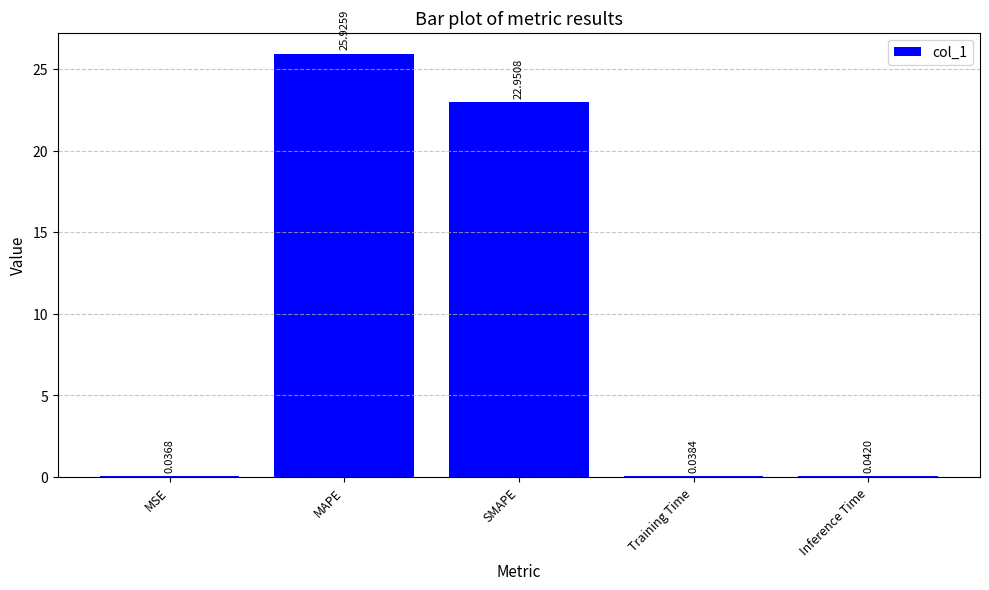

Are the bars horizontal?

No